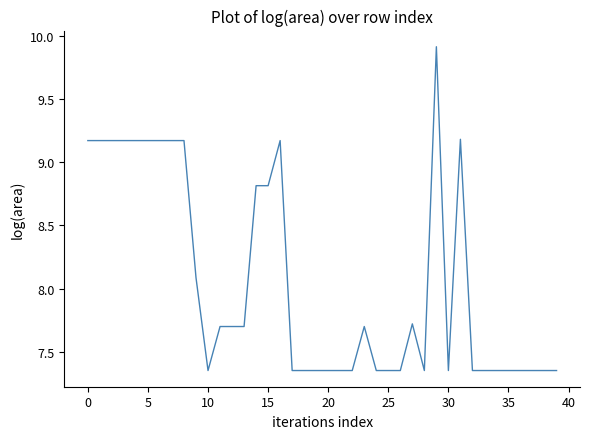

What is the maximum value shown in the chart?

9.9